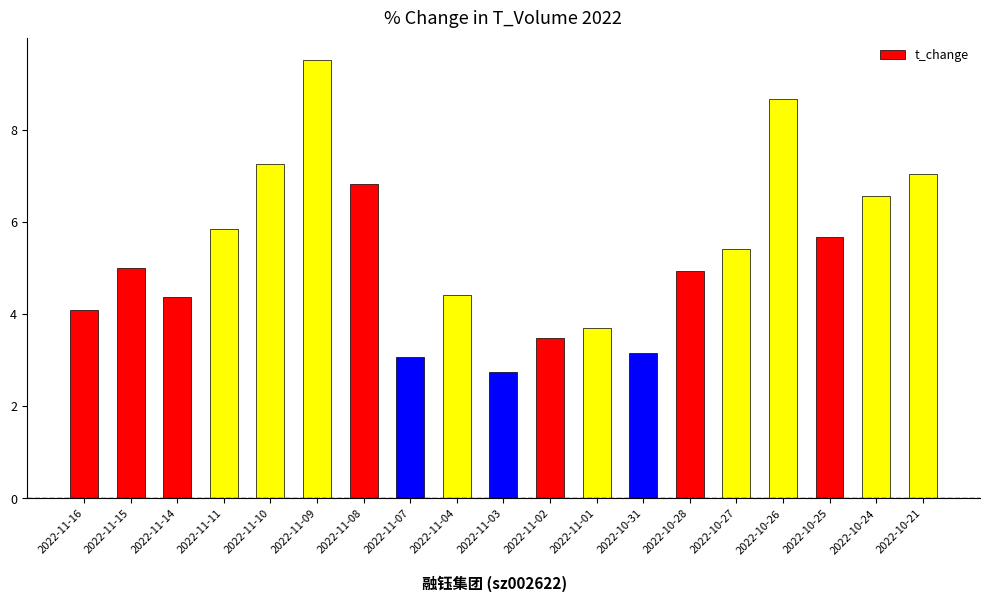

What is the change in value from 2022-11-10 to 2022-10-28?

-2.3